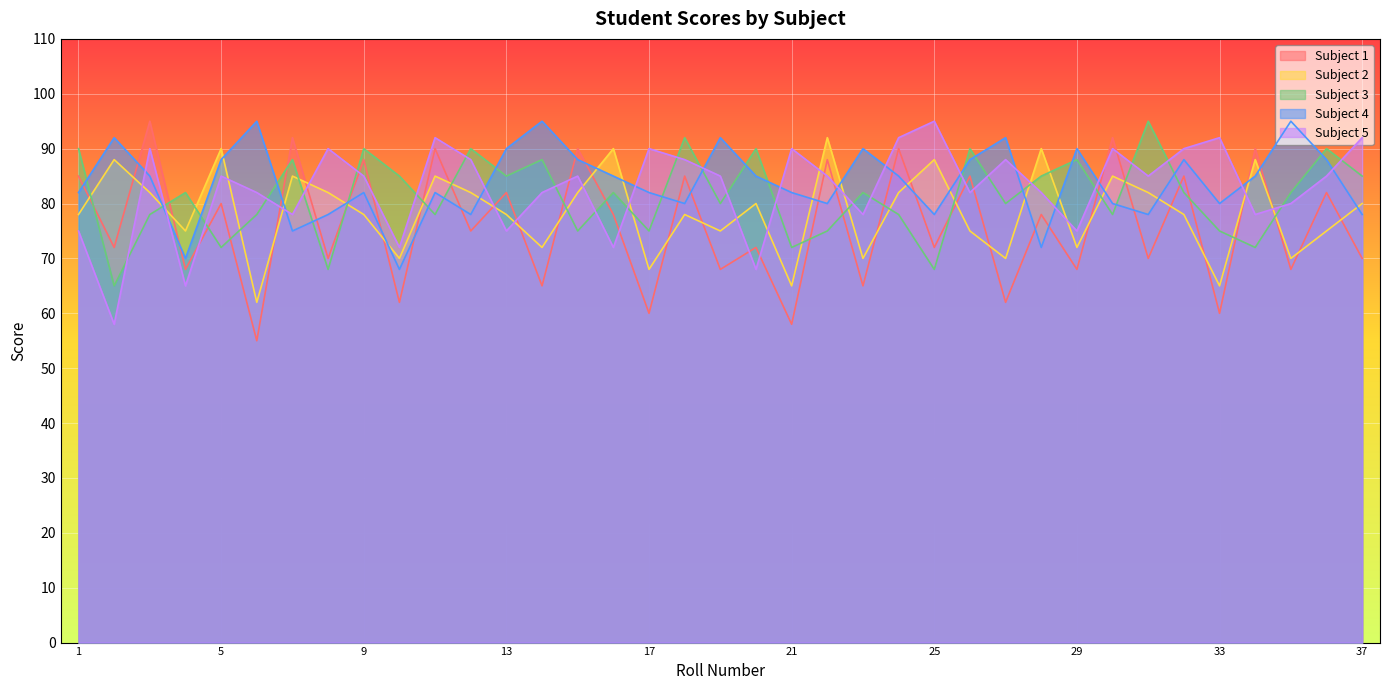

At which label is Subject 5 closest to 76?

1